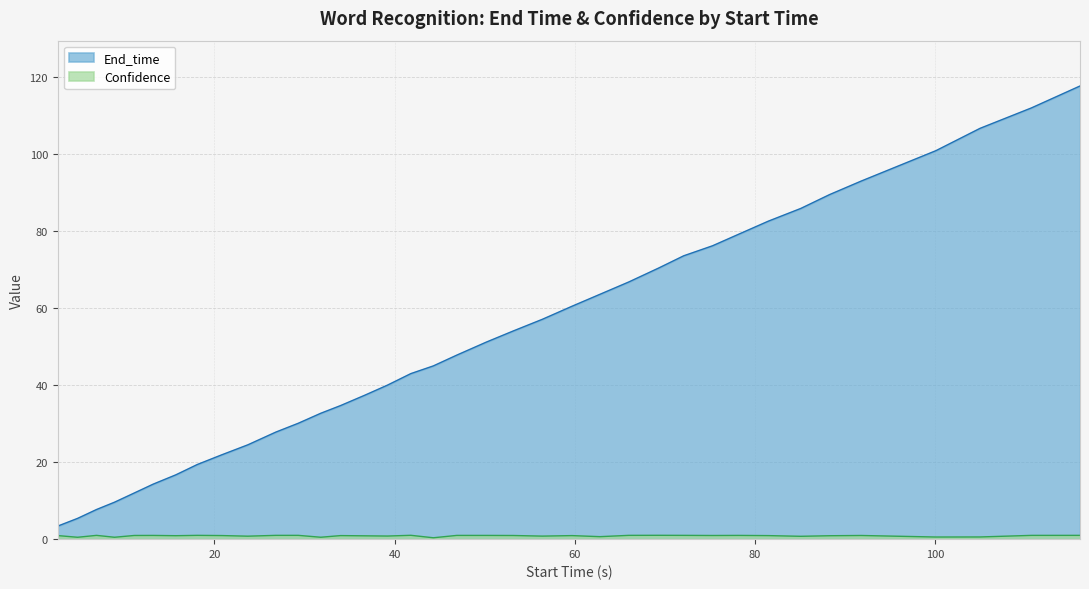

Which series has the largest total across all categories?

End_time